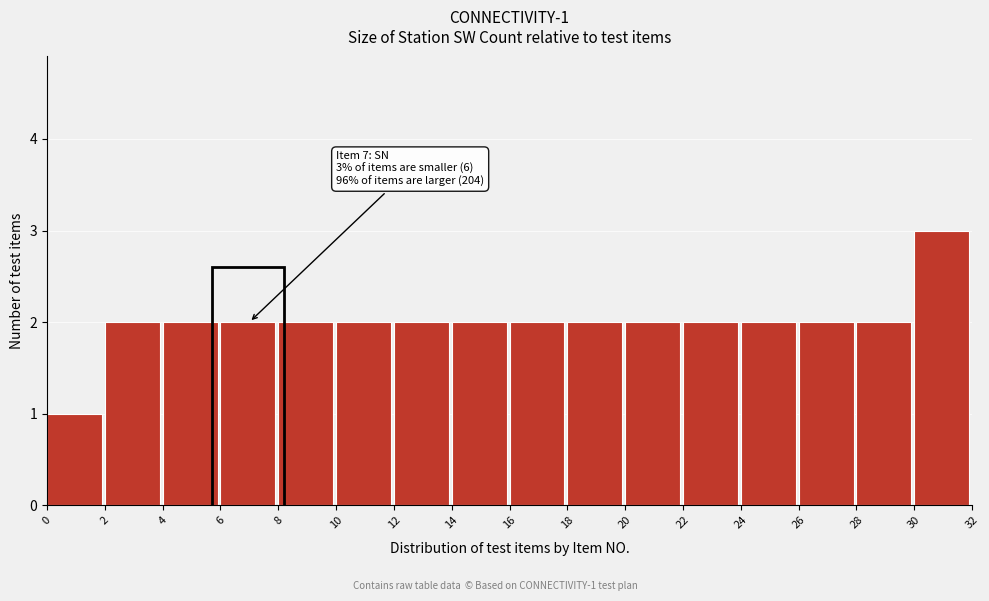

Over which range of the x-axis is the bar tallest?

30 to 32